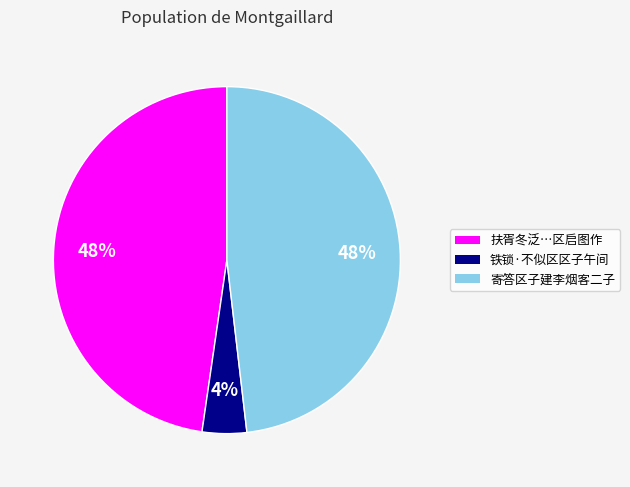

Do 寄答区子建李烟客二子 and 扶胥冬泛…区启图作 together represent more than half of the pie?

Yes